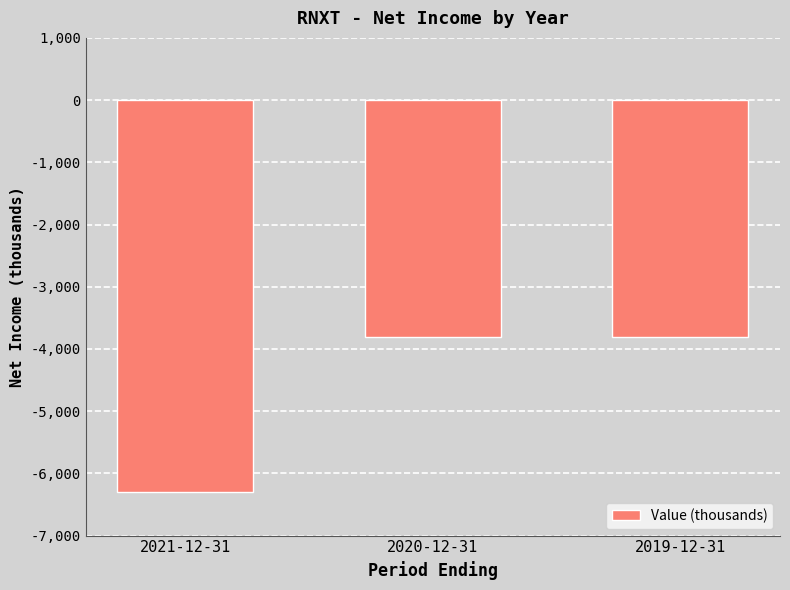

What is the label of the 3rd bar from the right?

2021-12-31